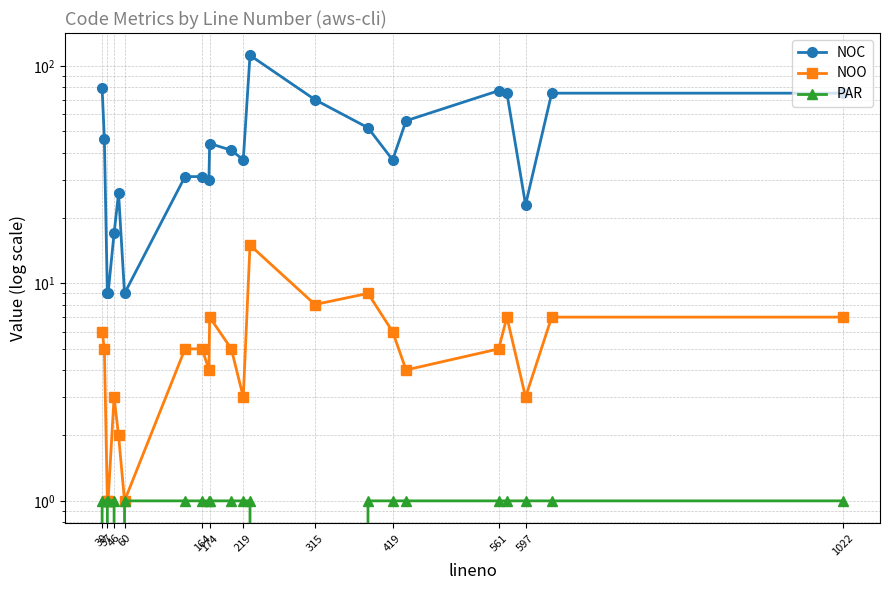

Which series has the largest total across all categories?

NOC